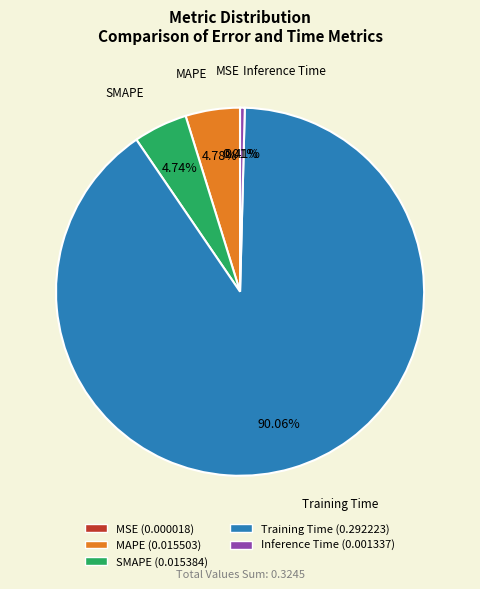

Is the sum of Inference Time and MAPE greater than half?

No